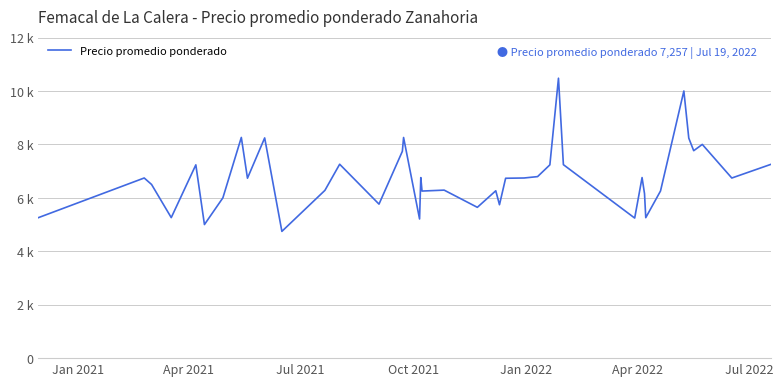

Is this an area chart (filled region under the line)?

No